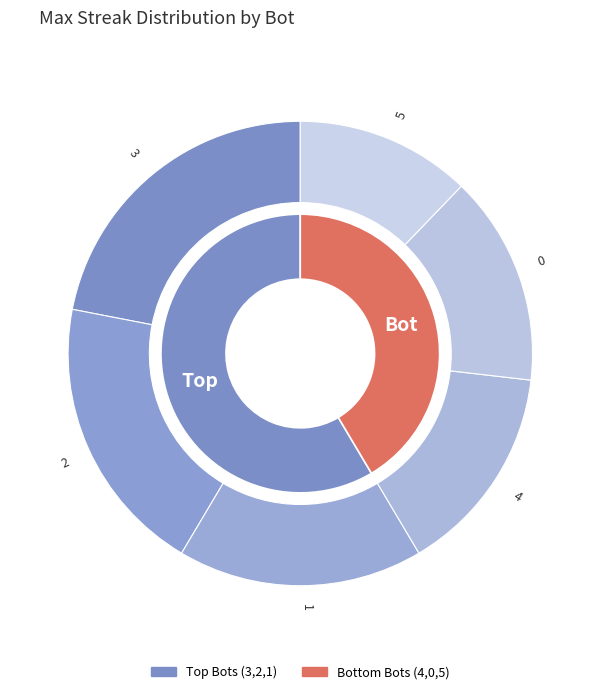

To the nearest percent, what portion does 1 represent?

17%